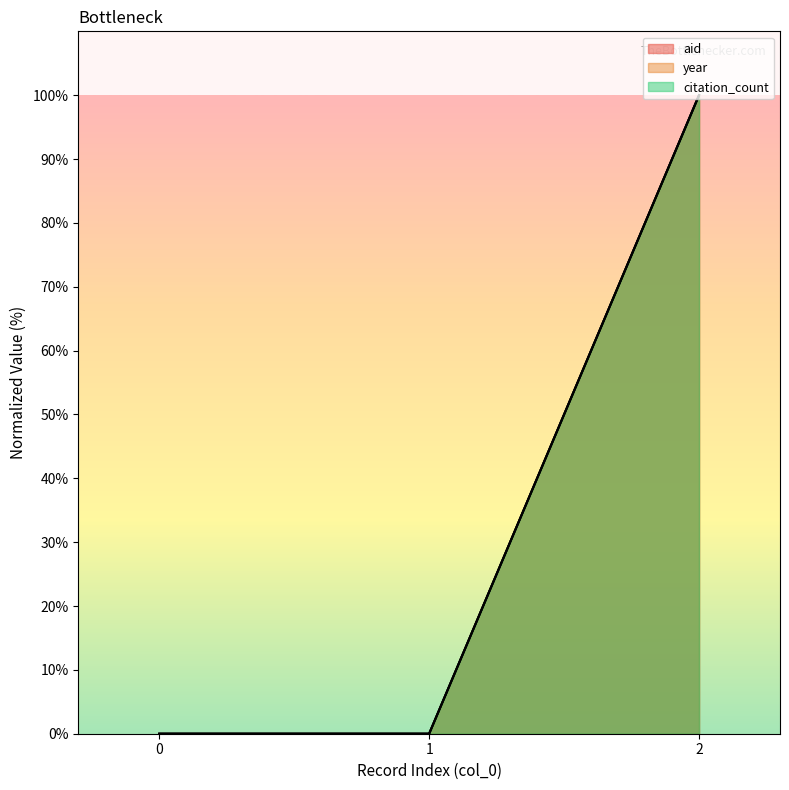

What is the sum of all year values?

100